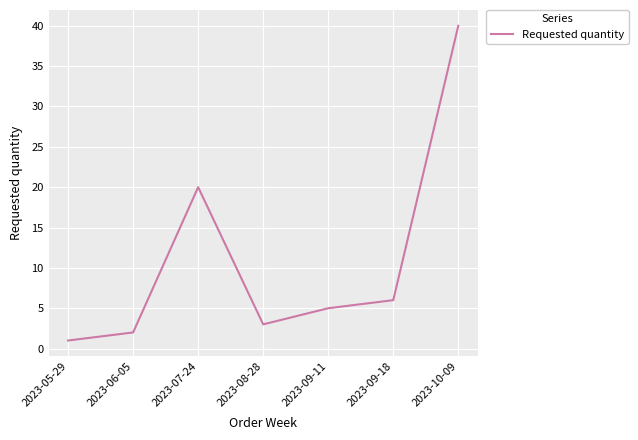

What is the maximum value shown in the chart?

40